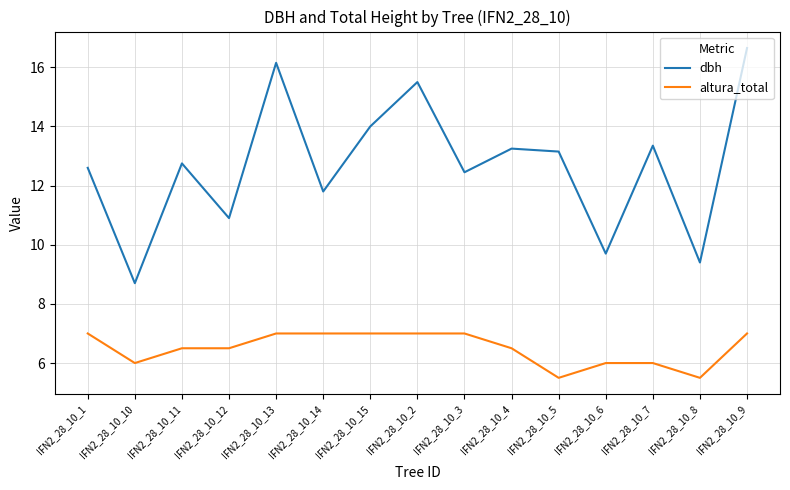

True or false: dbh and altura_total cross at least once.

False